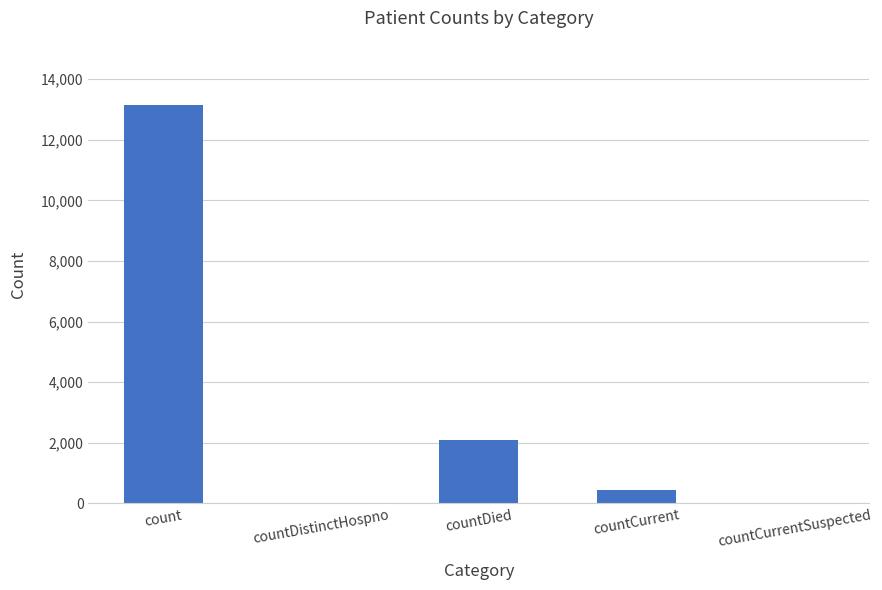

Reading right to left, transcribe all the data shown in this chart.

countCurrentSuspected=0	countCurrent=439	countDied=2087	countDistinctHospno=0	count=13156